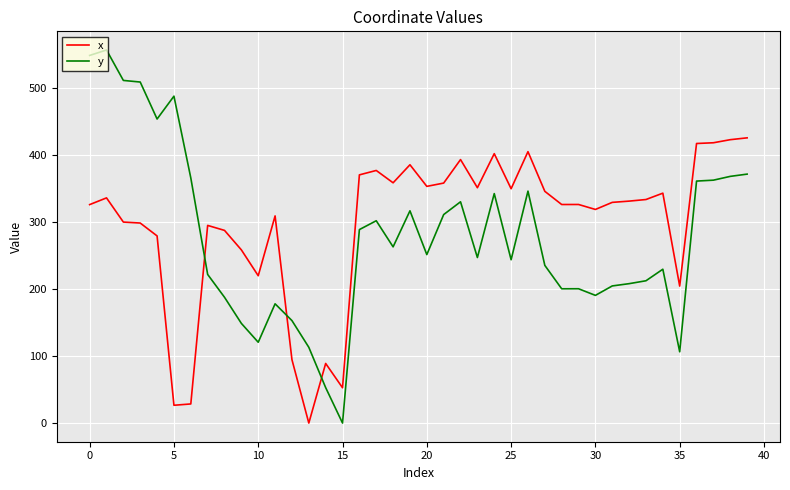

What are all the series names shown in the legend?

x, y